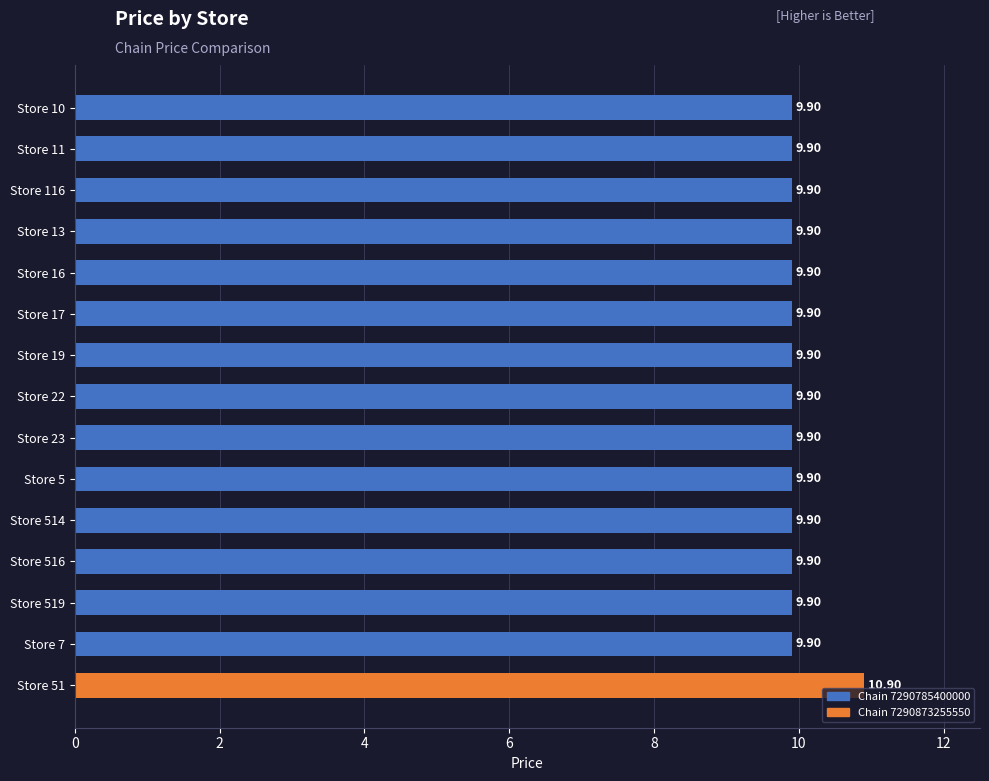

What is the sum of all values?

149.5